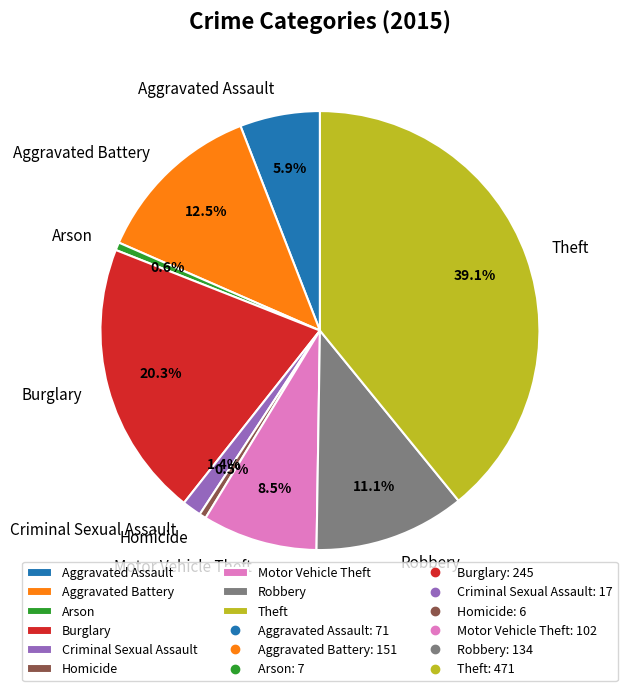

To the nearest percent, what portion does Criminal Sexual Assault represent?

1%